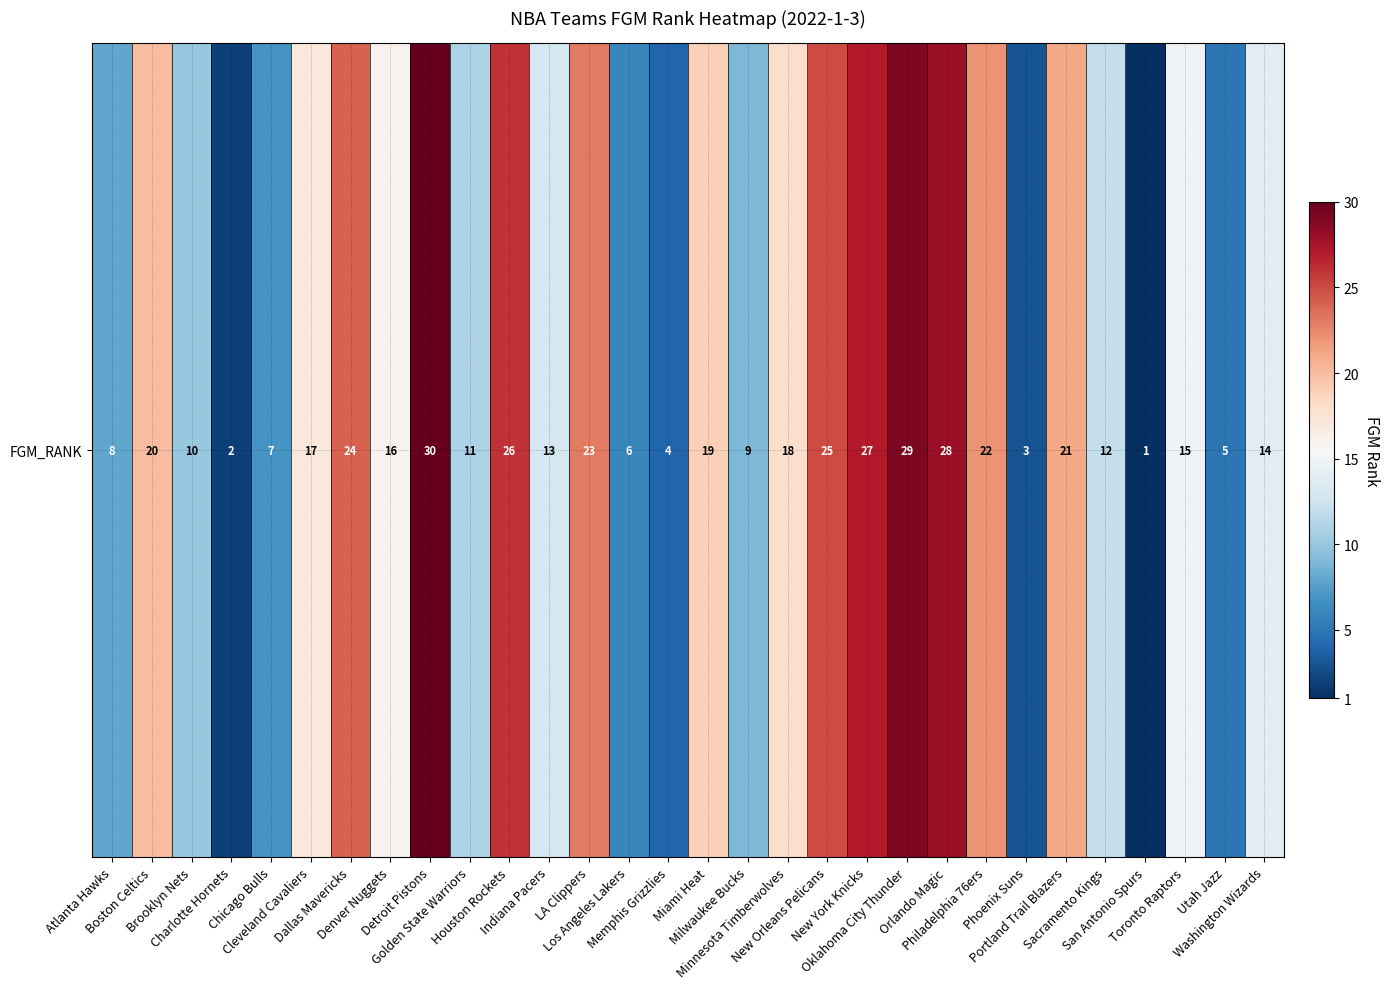

How many data points are less than 16?

15